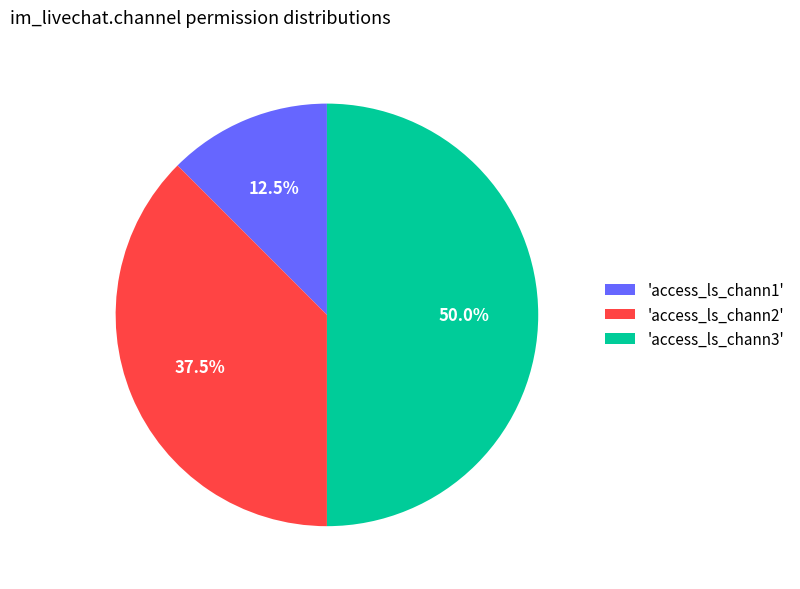

Rank the categories by value from lowest to highest.

'access_ls_chann1', 'access_ls_chann2', 'access_ls_chann3'